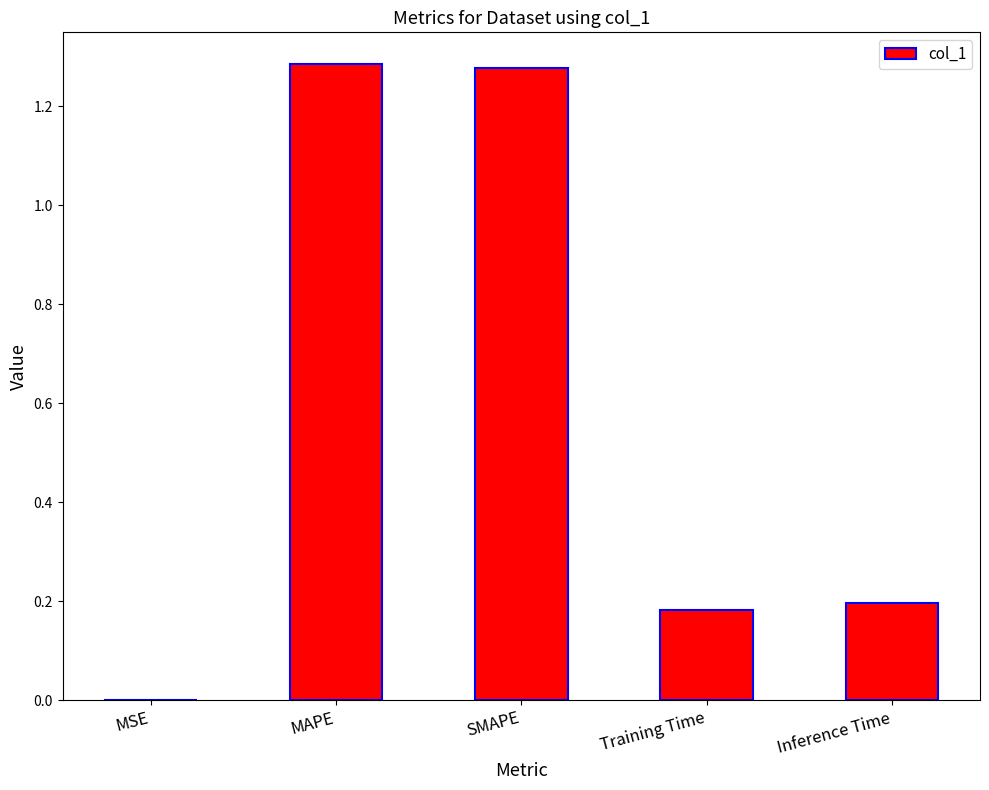

Is it true that the value at Inference Time is 0.2?

True